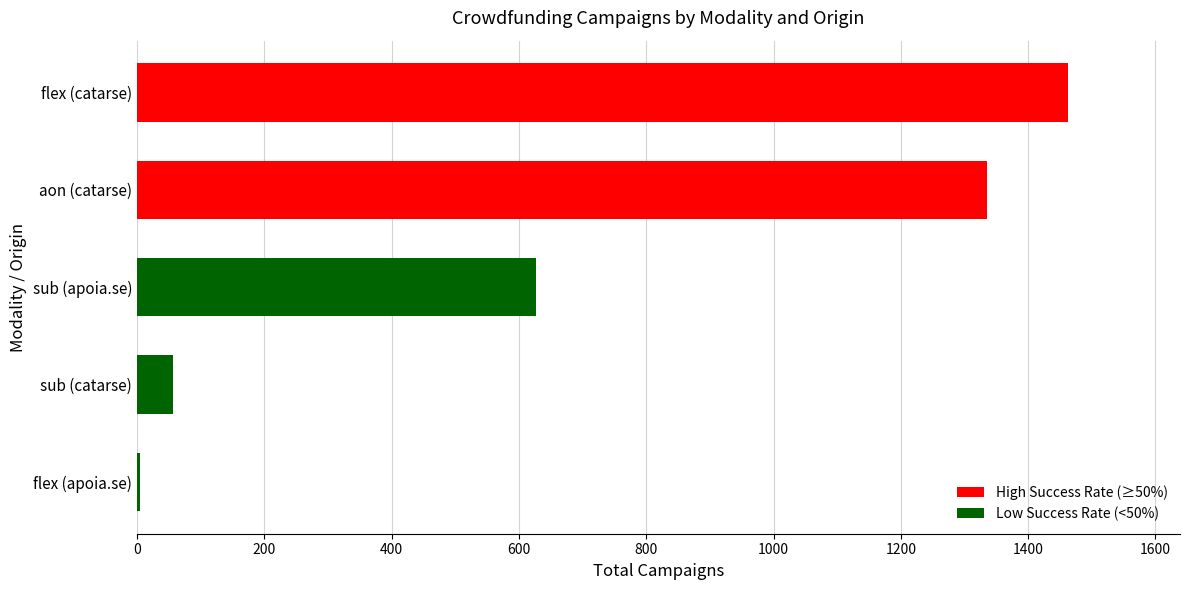

At which category does the chart reach its minimum across all series?

flex (apoia.se)